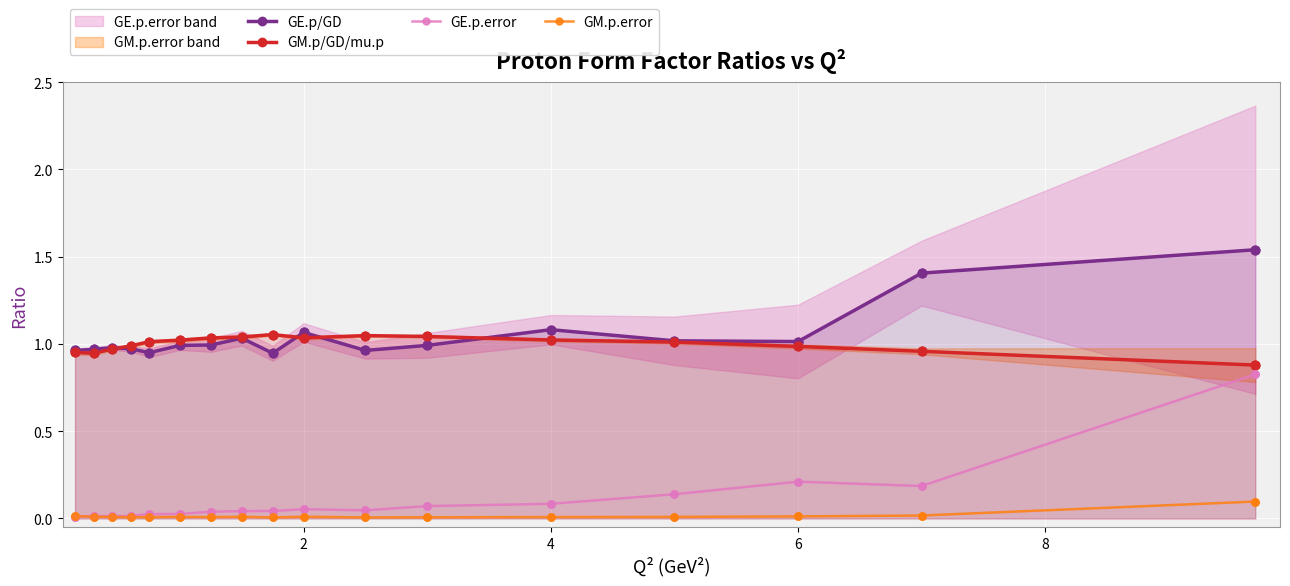

At how many categories does at least one series exceed 1?

13